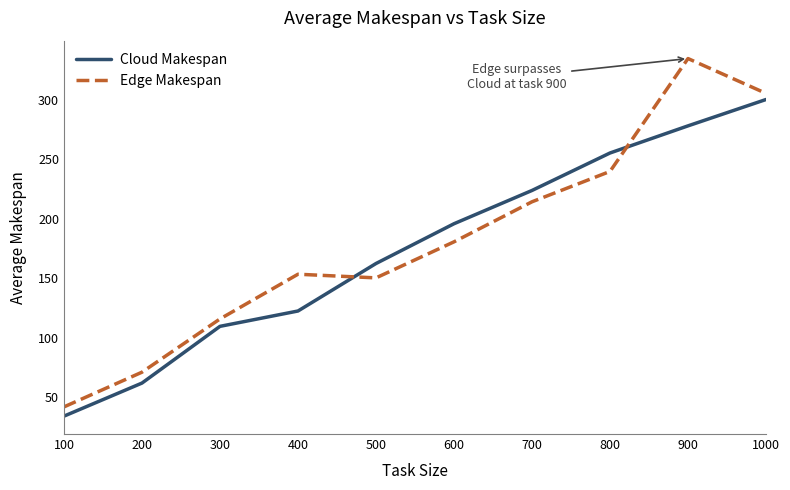

True or false: Cloud Makespan and Edge Makespan cross at least once.

True